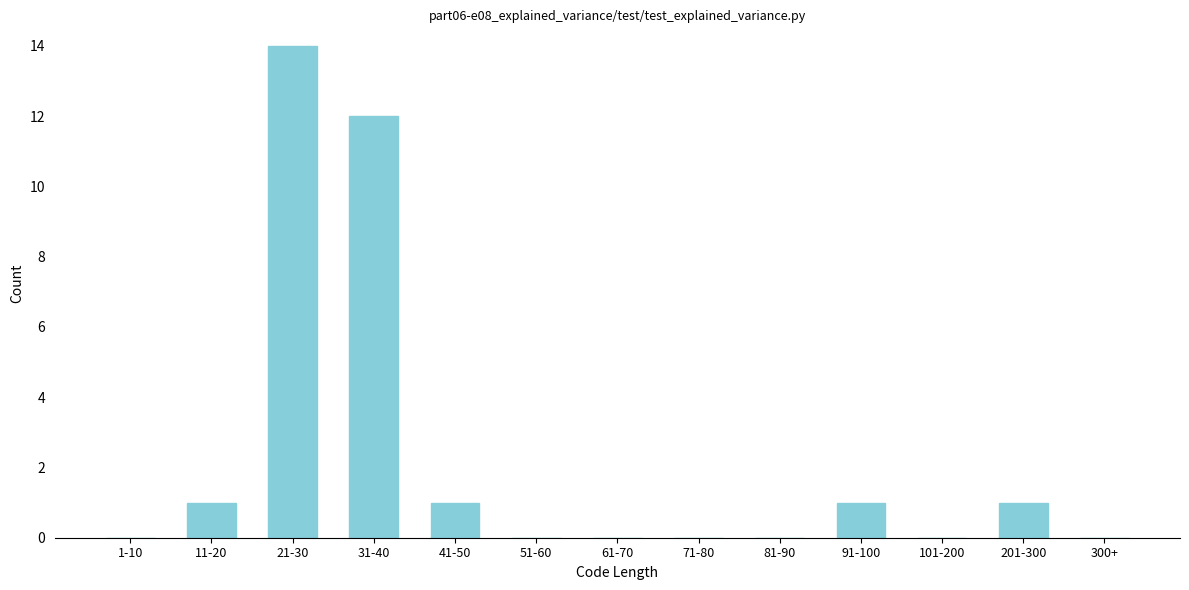

Reading left to right, list all the values displayed in this chart.

1-10=0	11-20=1	21-30=14	31-40=12	41-50=1	51-60=0	61-70=0	71-80=0	81-90=0	91-100=1	101-200=0	201-300=1	300+=0